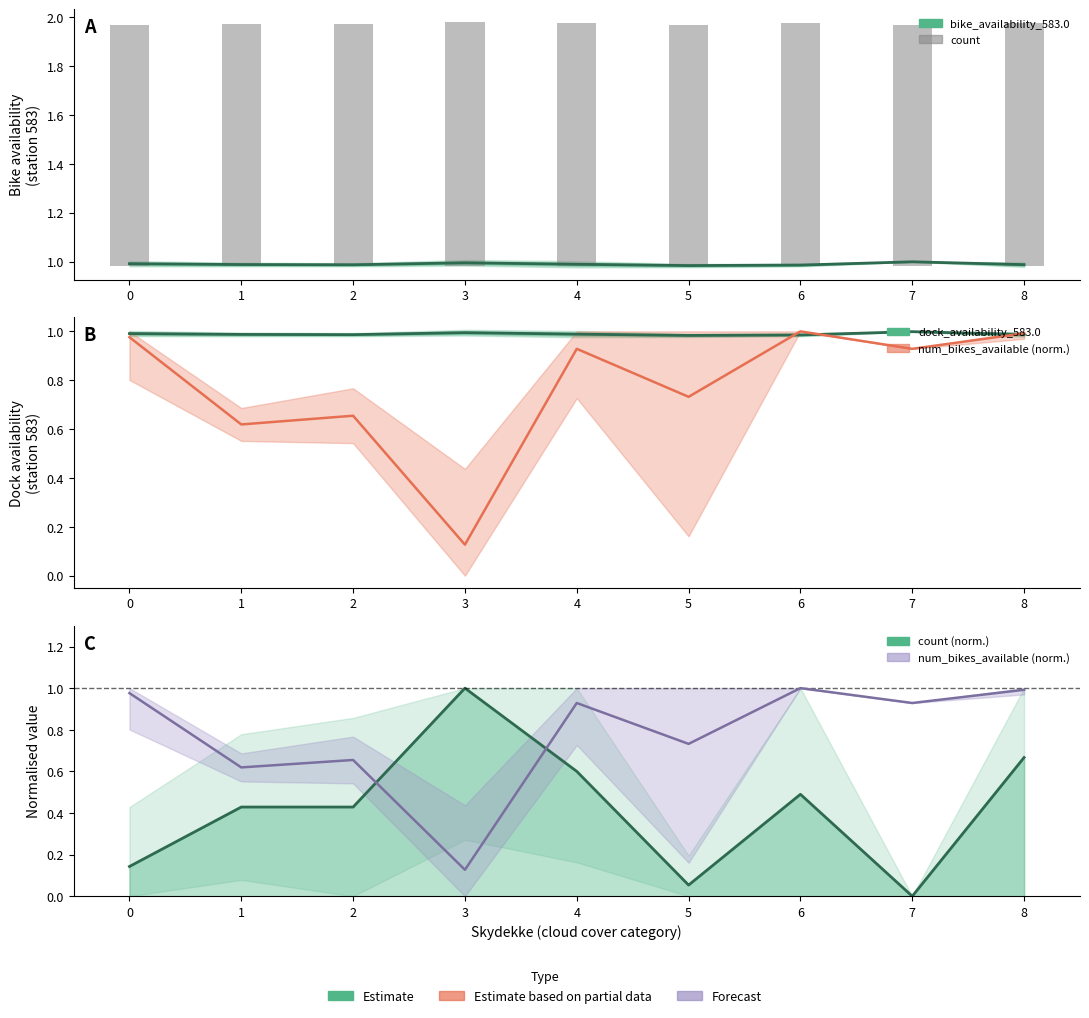

What is the average value of the count (norm.) series?

0.4